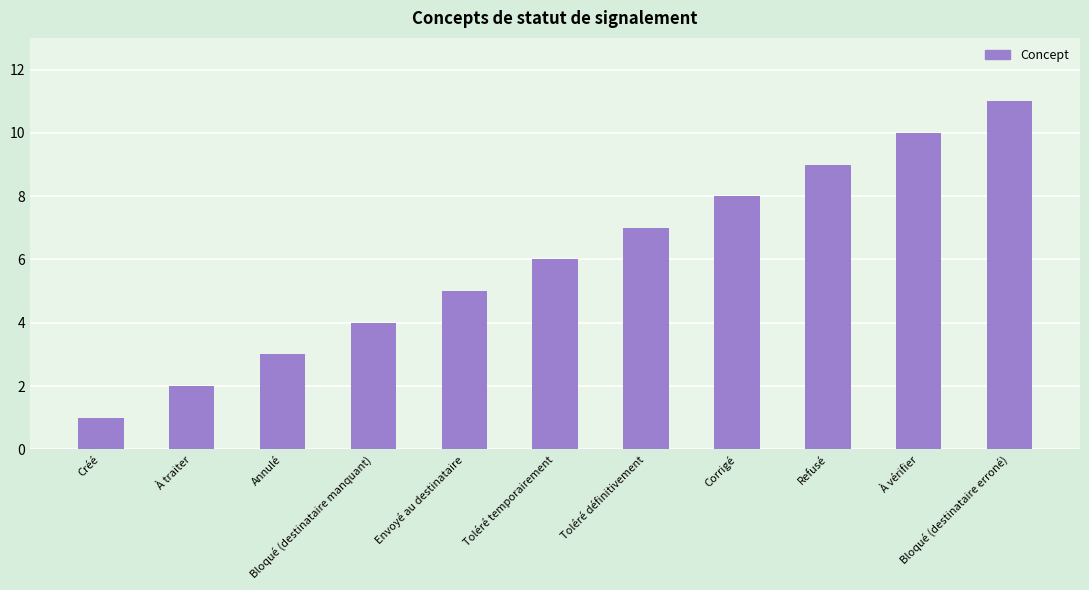

Reading left to right, extract all data points from this chart.

Créé=1	À traiter=2	Annulé=3	Bloqué (destinataire manquant)=4	Envoyé au destinataire=5	Toléré temporairement=6	Toléré définitivement=7	Corrigé=8	Refusé=9	À vérifier=10	Bloqué (destinataire erroné)=11